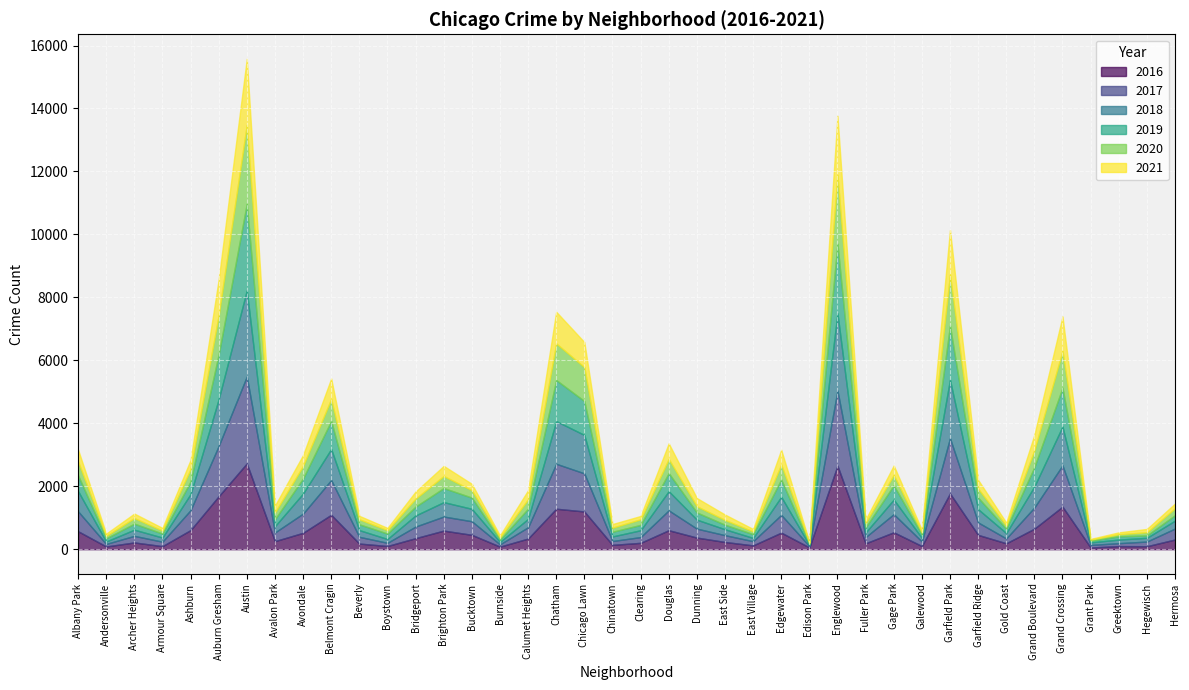

What is the difference between the maximum and minimum values in the 2019 series?

2717